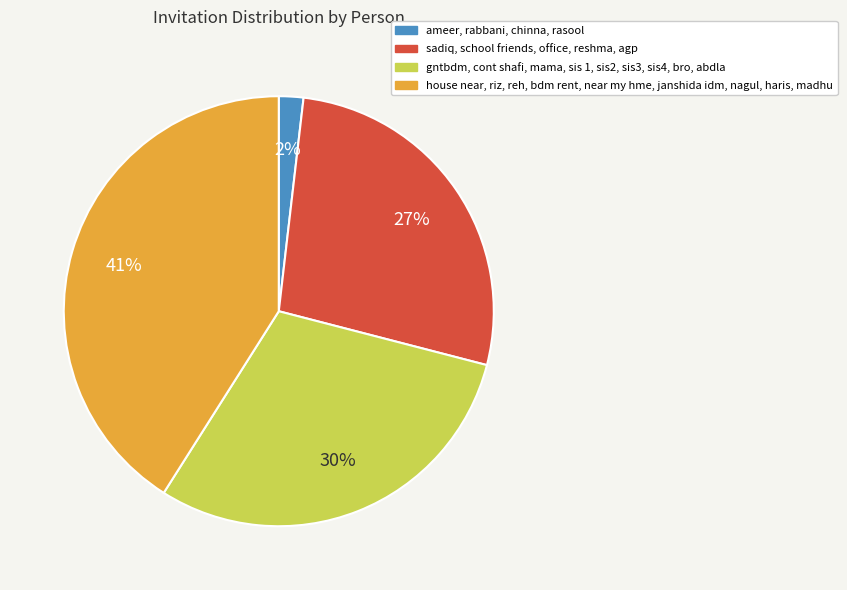

To the nearest percent, what is the difference between the largest and smallest slice percentages?

39%